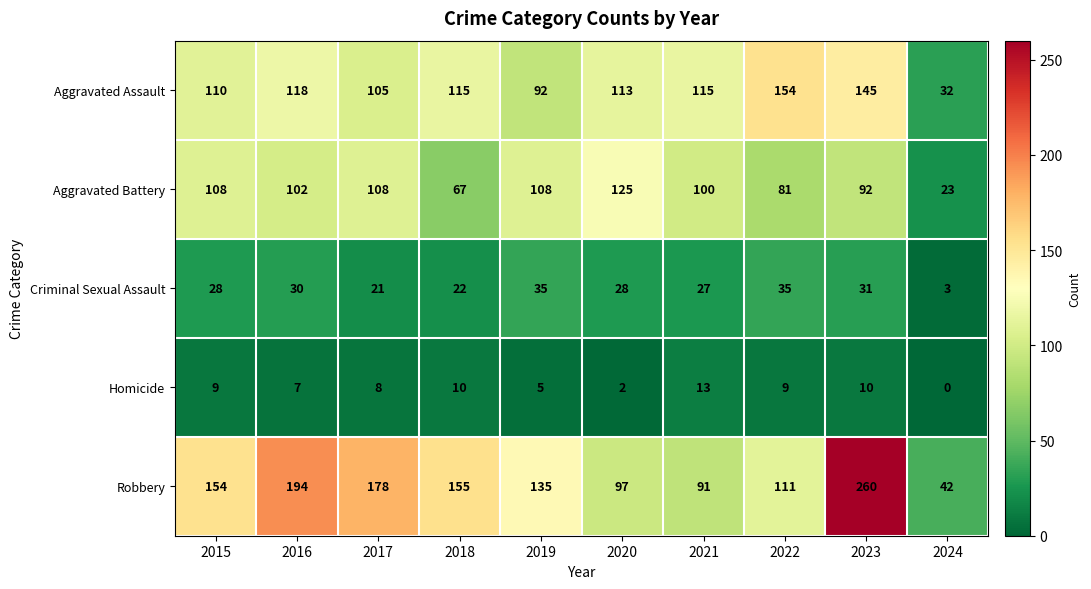

Which series has the widest spread of values?

Robbery